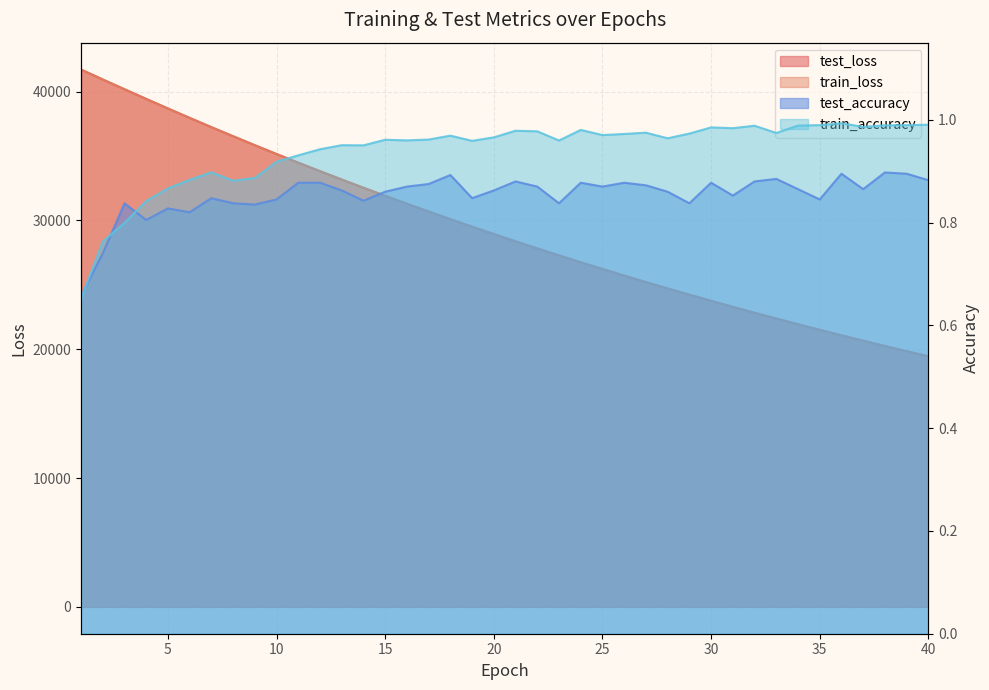

Count the number of categories in the chart.

40